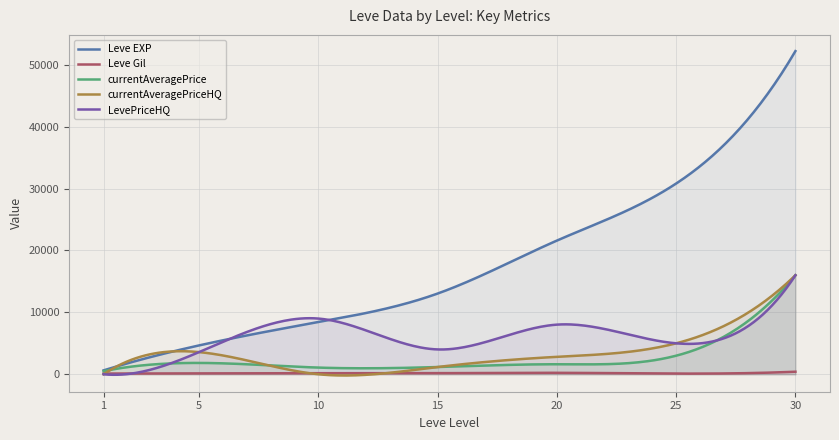

Is it true that currentAveragePriceHQ equals 393.2 at 15?

False